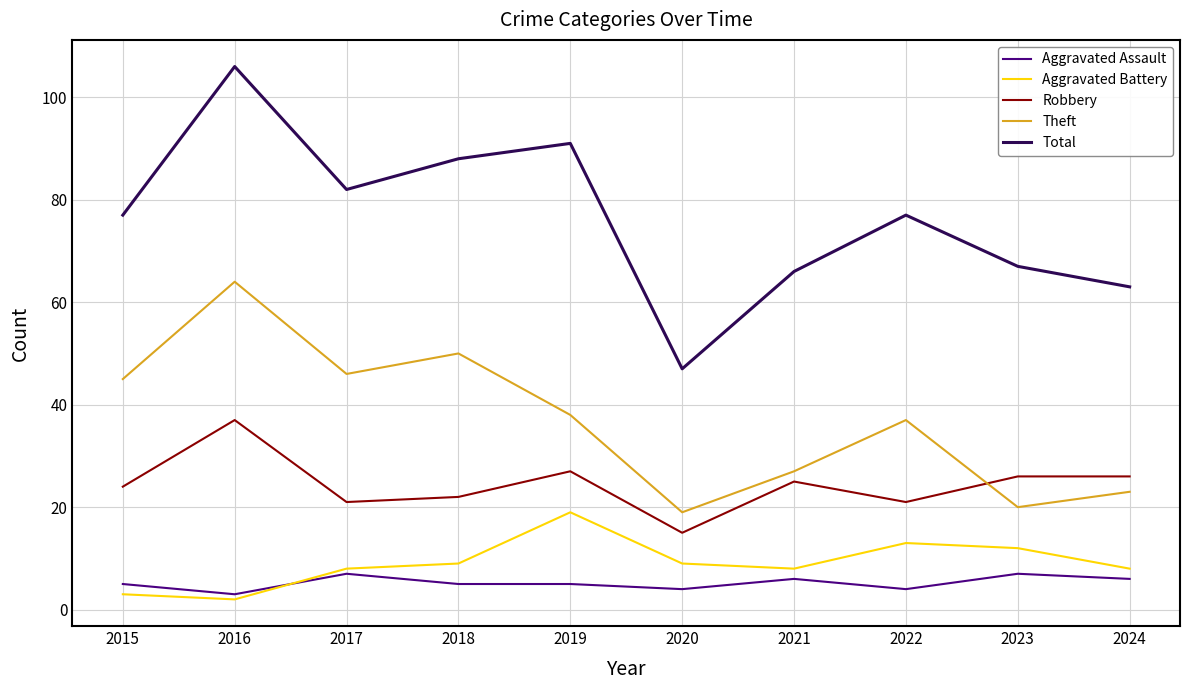

What is the difference between the maximum and second lowest values in the Total series?

43